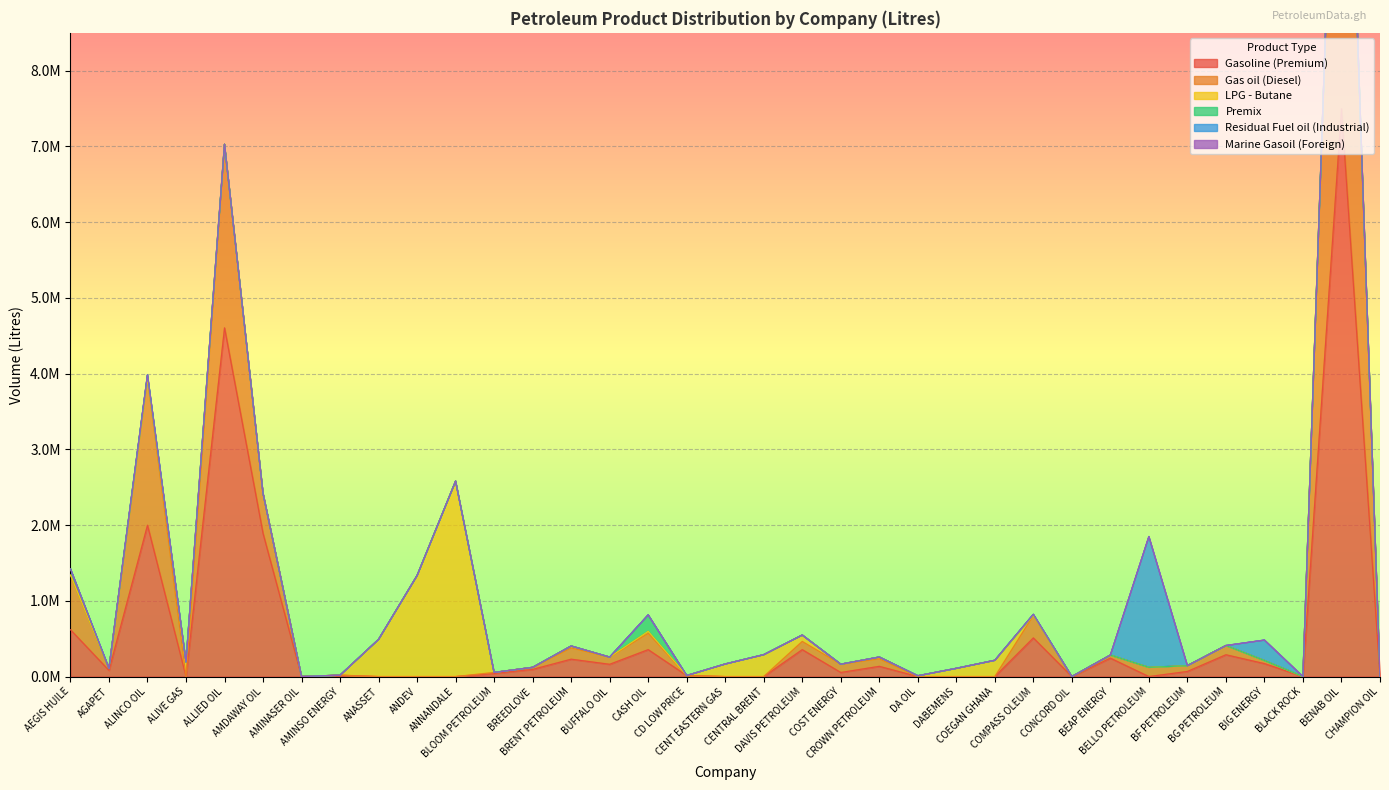

Which series has the largest range (max minus min)?

Gasoline (Premium)